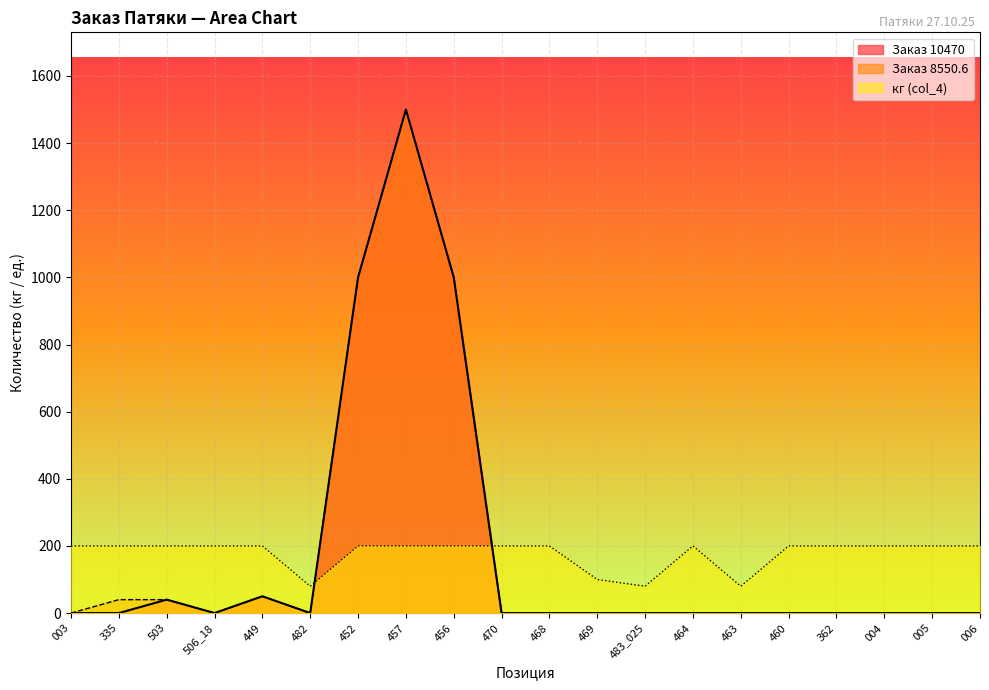

Between 452 and 006, which series saw the biggest shift?

Заказ 10470